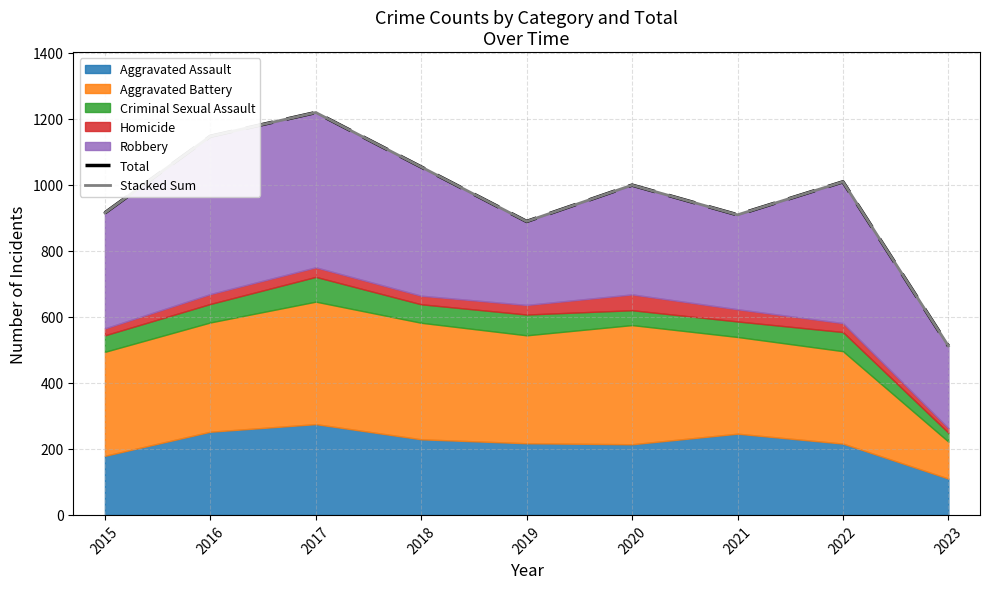

Is it true that Total equals 1325 at 2015?

False